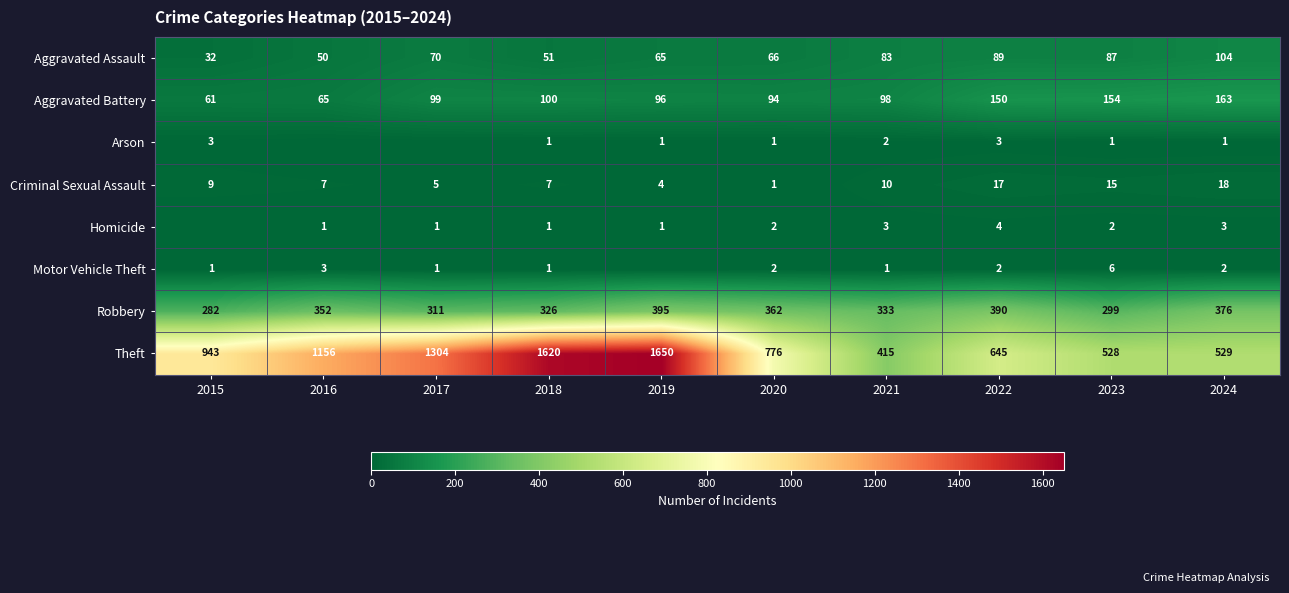

What is the total value across all series at 2023?

1092